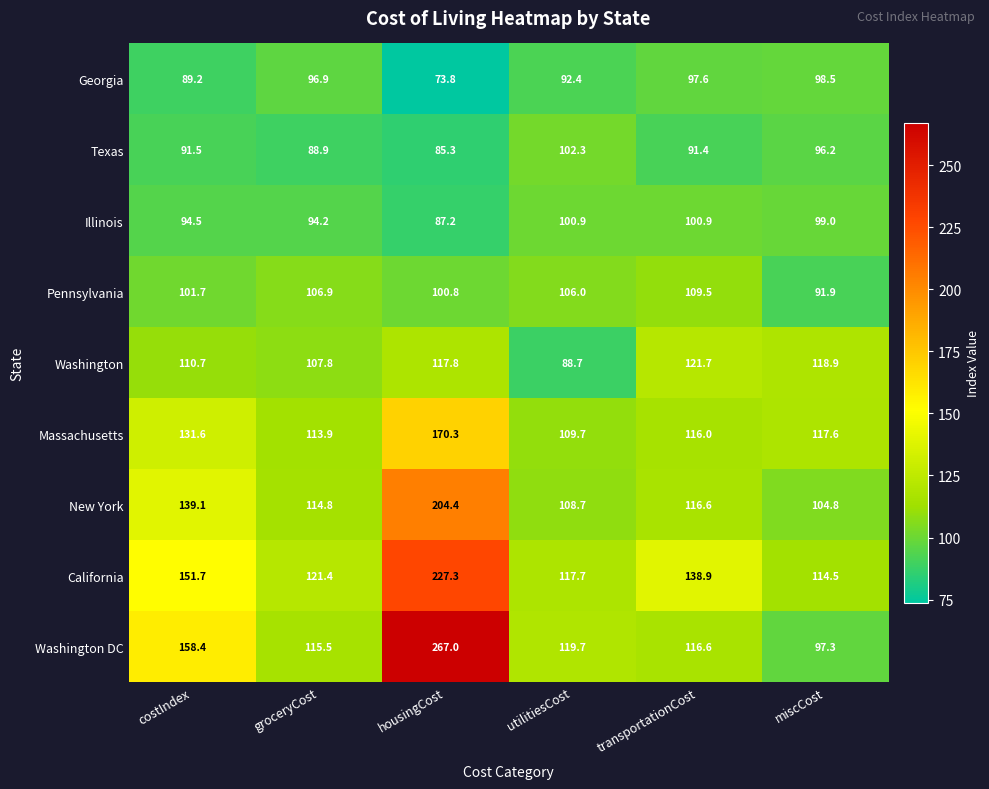

The value of Texas at miscCost is 152.4. True or false?

False